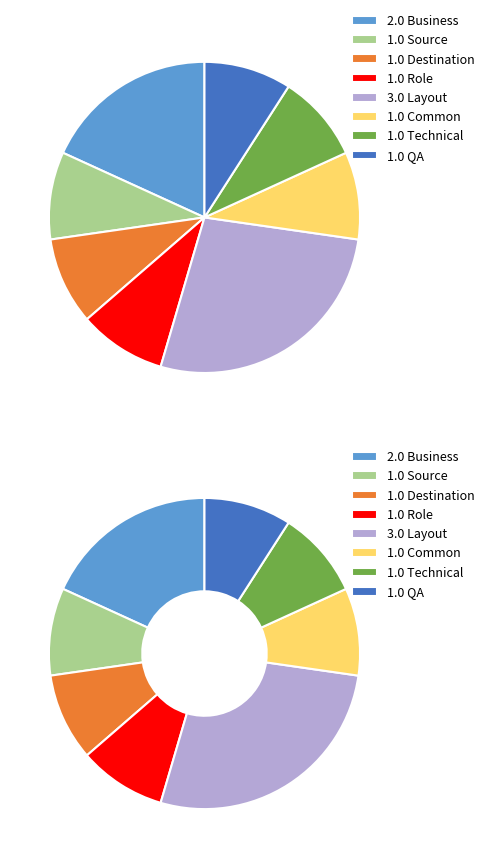

Does any single category account for the majority?

No